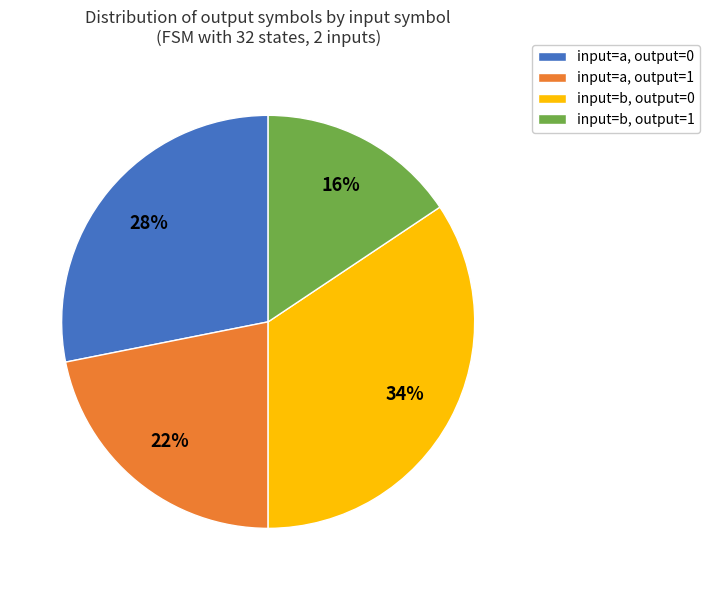

Rank the categories by value from highest to lowest.

input=b, output=0, input=a, output=0, input=a, output=1, input=b, output=1